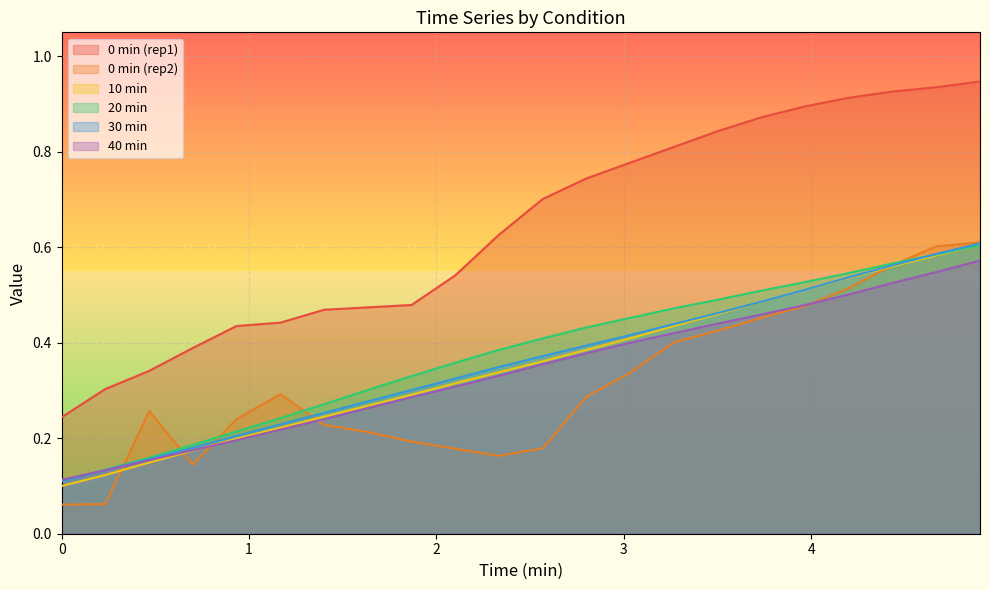

True or false: 0 min (rep1) and 40 min intersect in this chart.

False